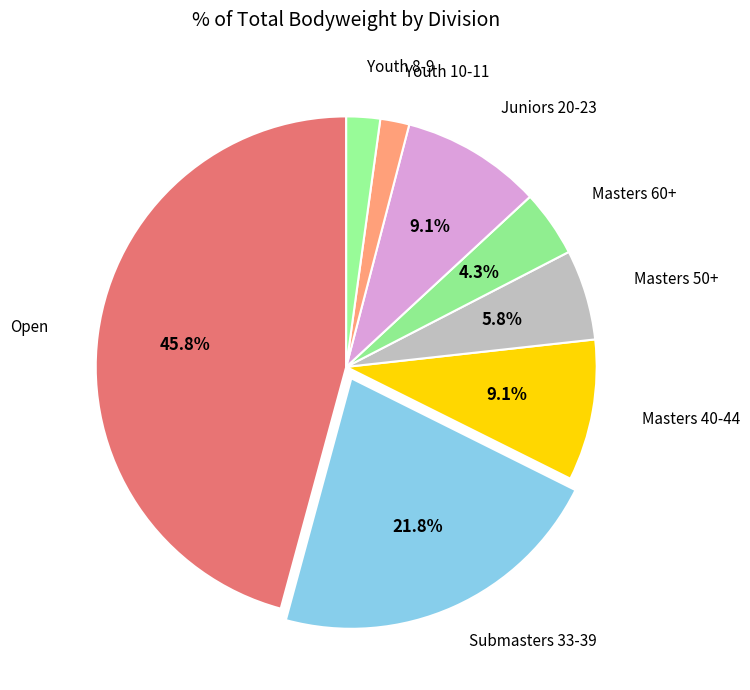

To the nearest percent, what is the combined percentage of Juniors 20-23 and Masters 50+?

15%